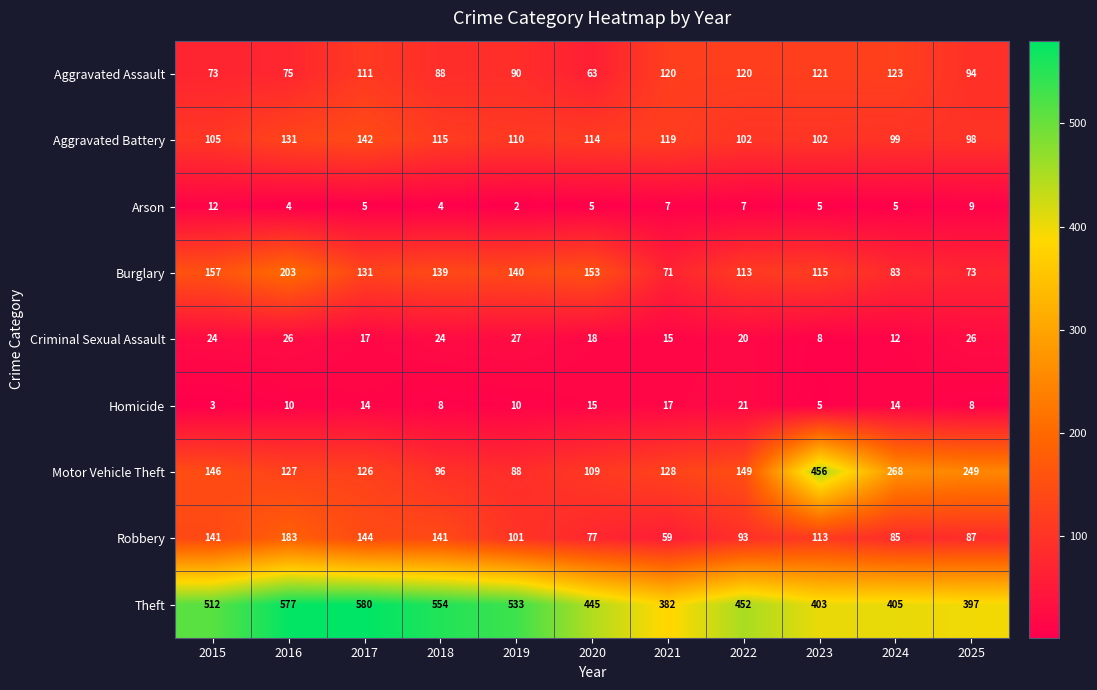

The Theft series shows 397 at 2025. True or false?

True